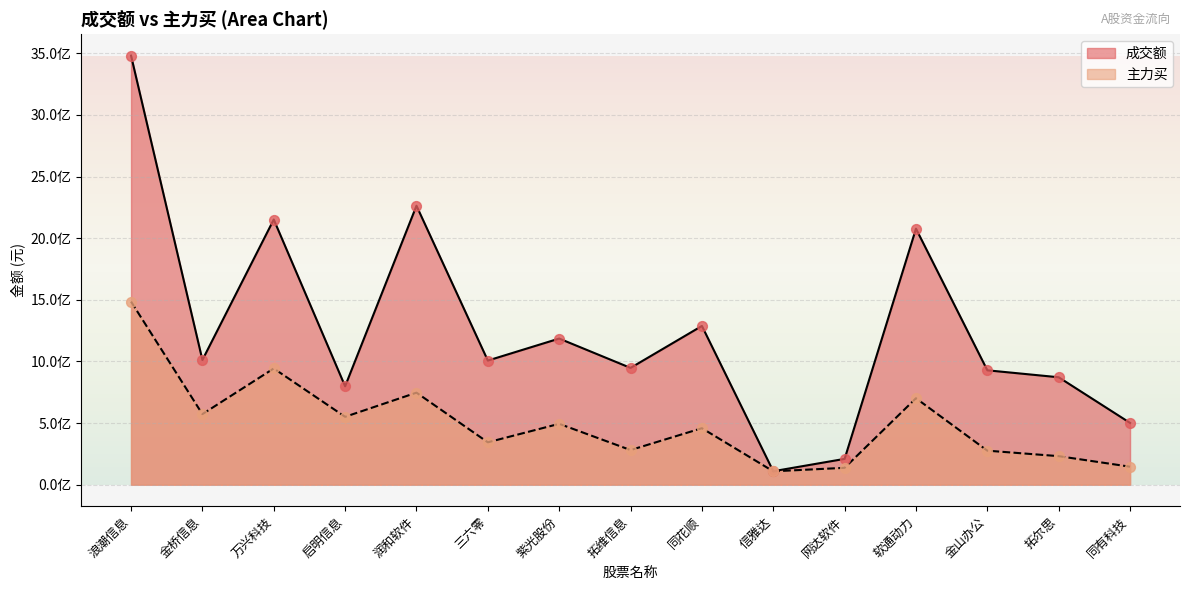

Which series contains the lowest Y value?

主力买